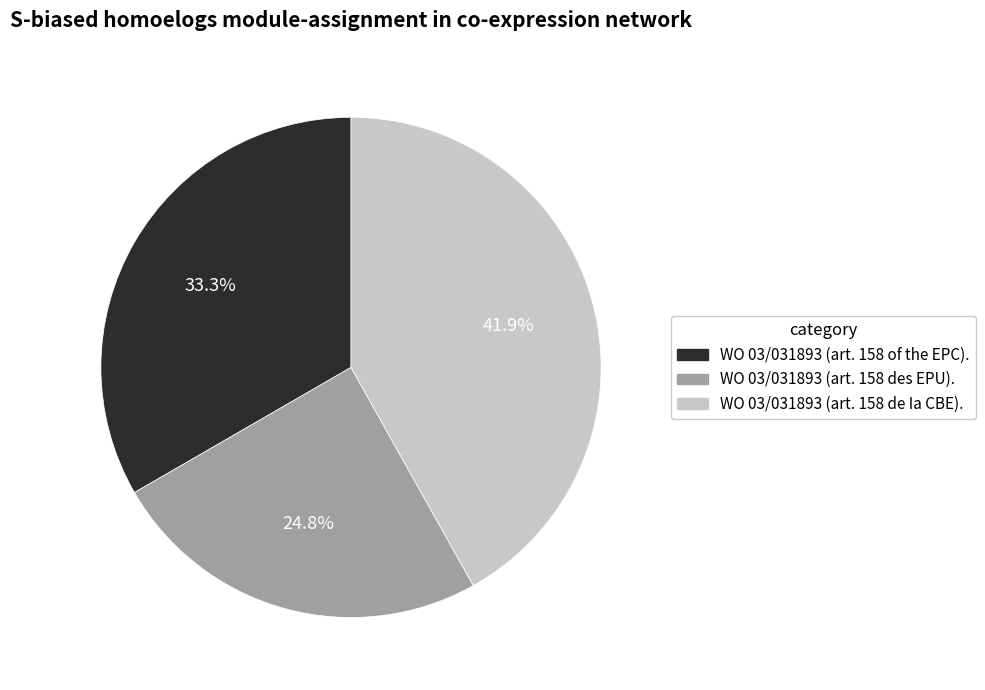

What portion of the pie excludes WO 03/031893 (art. 158 de Ia CBE).?

58.1%